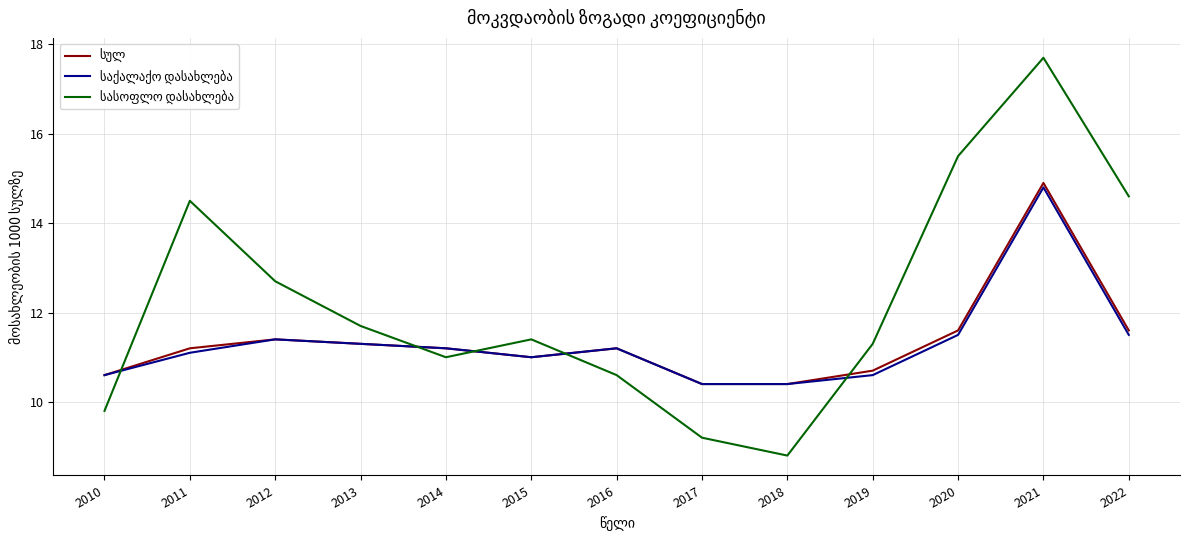

What is the spread (max minus min) of values at 2012?

1.3